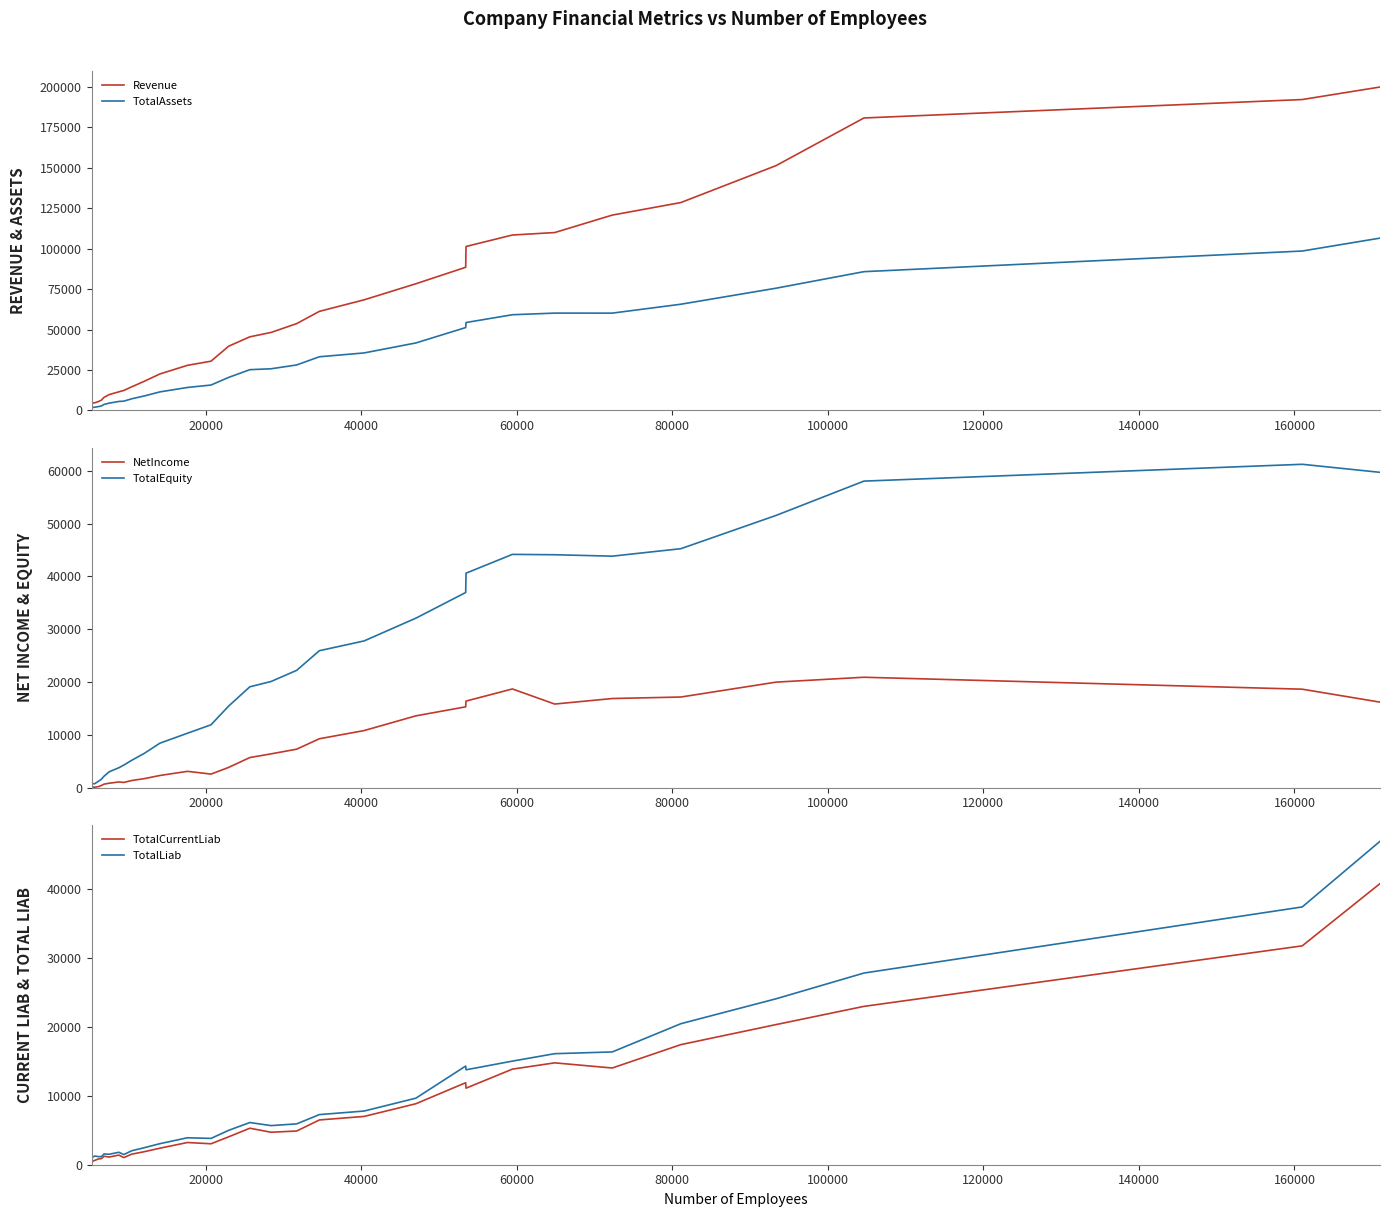

How many values in the NetIncome series exceed 6385?

15